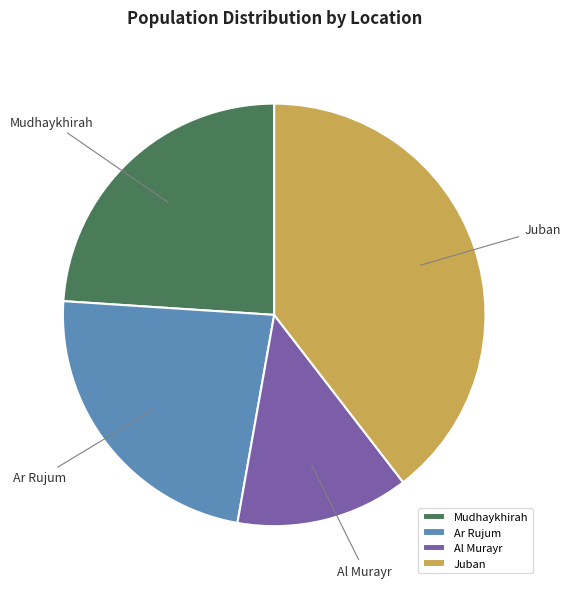

Rank the categories by value from lowest to highest.

Al Murayr, Ar Rujum, Mudhaykhirah, Juban